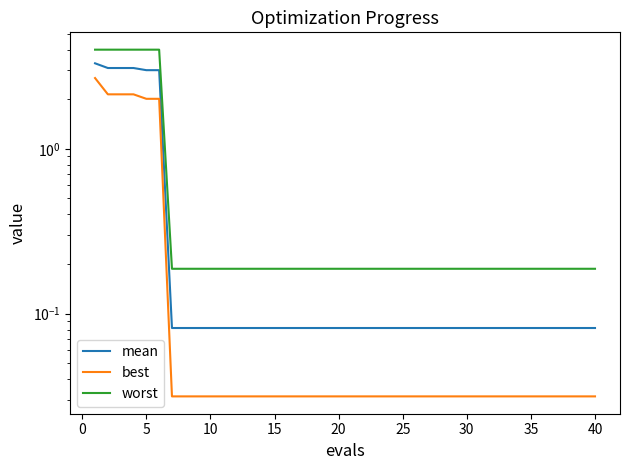

What is the sum of all mean values?

21.4